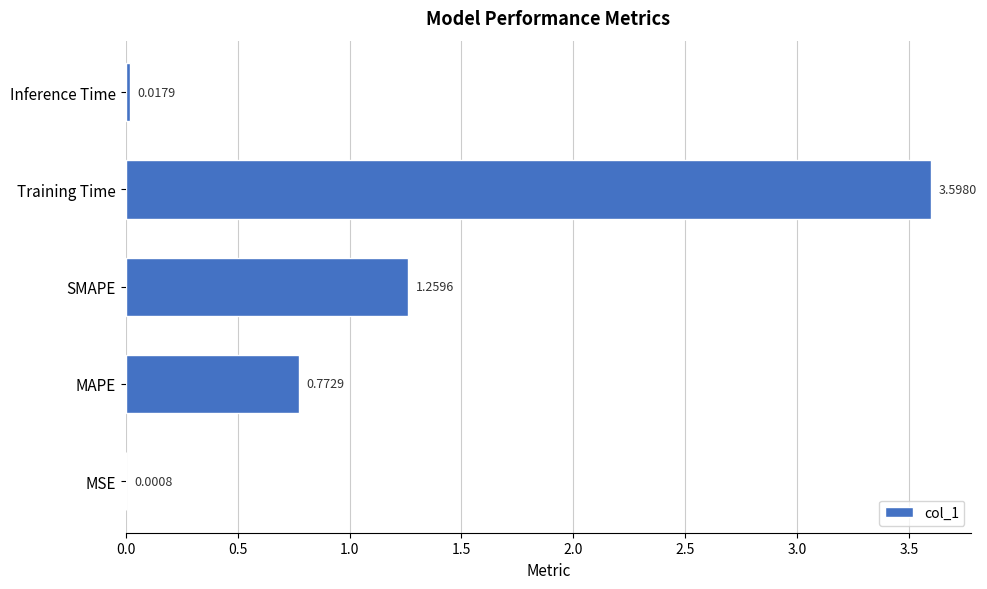

Which category has the highest value across all series?

Training Time